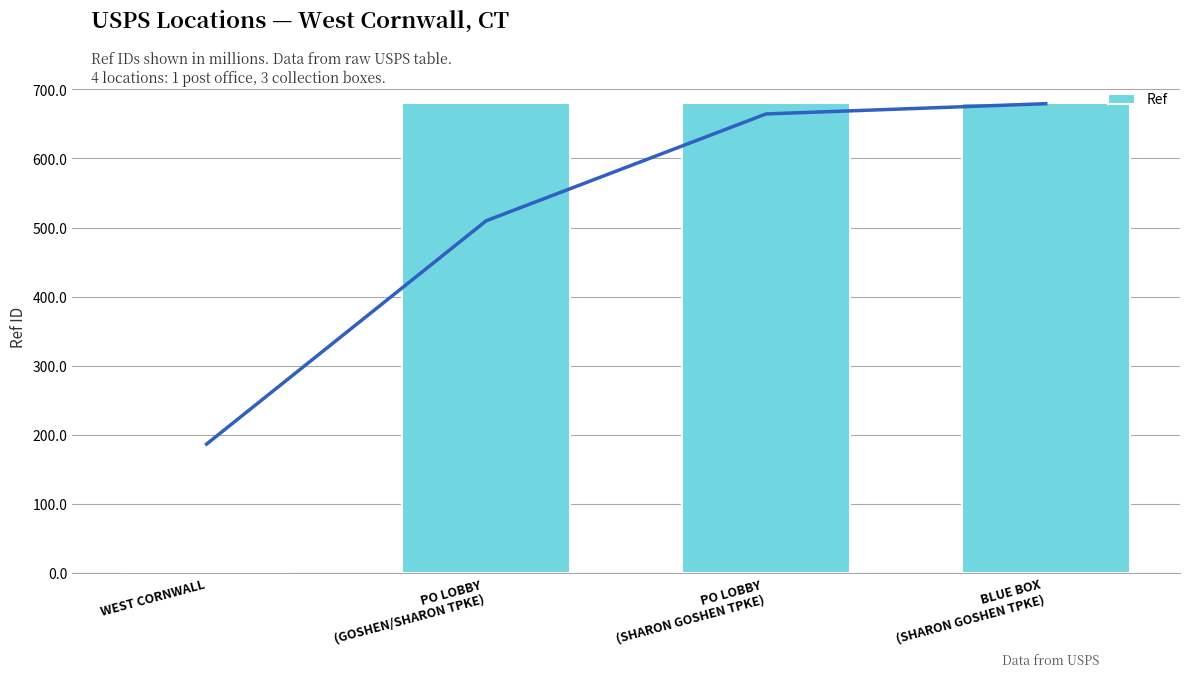

What position from the left is PO LOBBY
(GOSHEN/SHARON TPKE)?

2